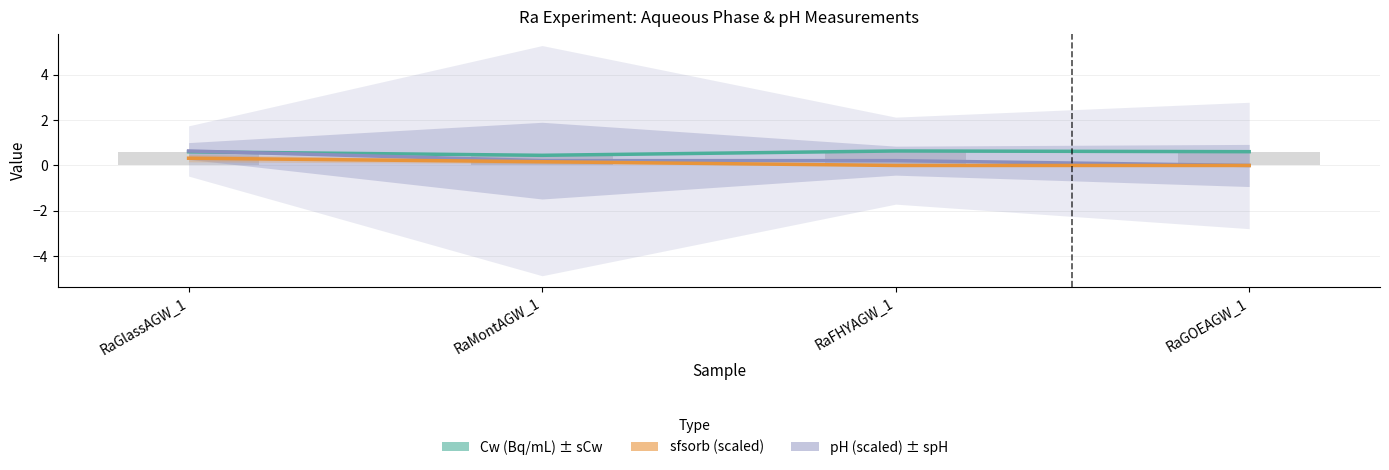

What is the label of the 1st bar from the left?

RaGlassAGW_1